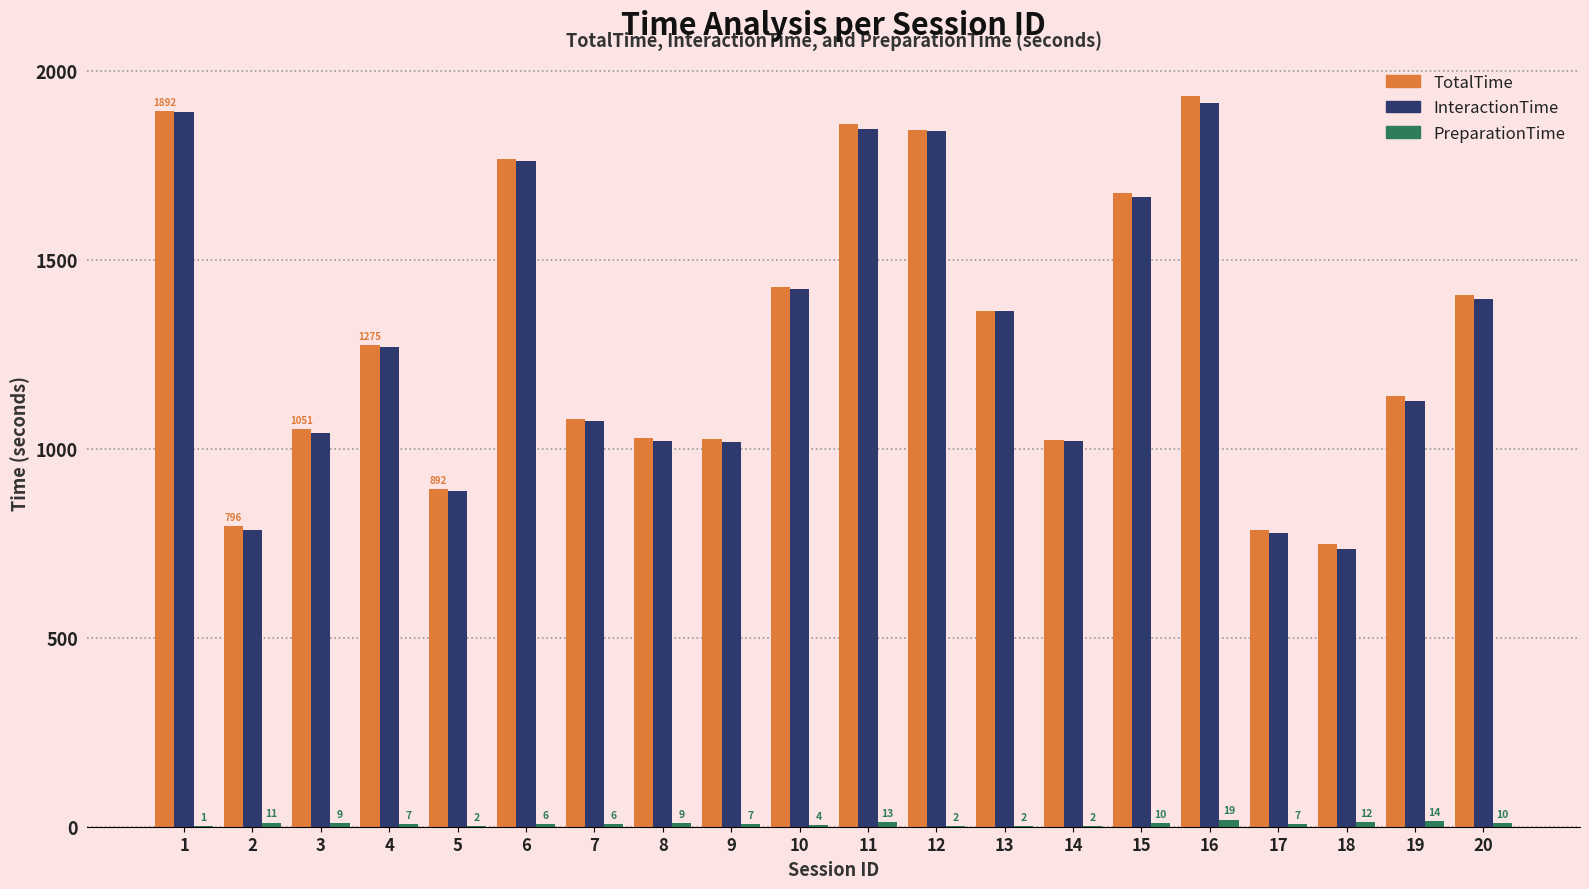

What is the highest value of the TotalTime series?

1934